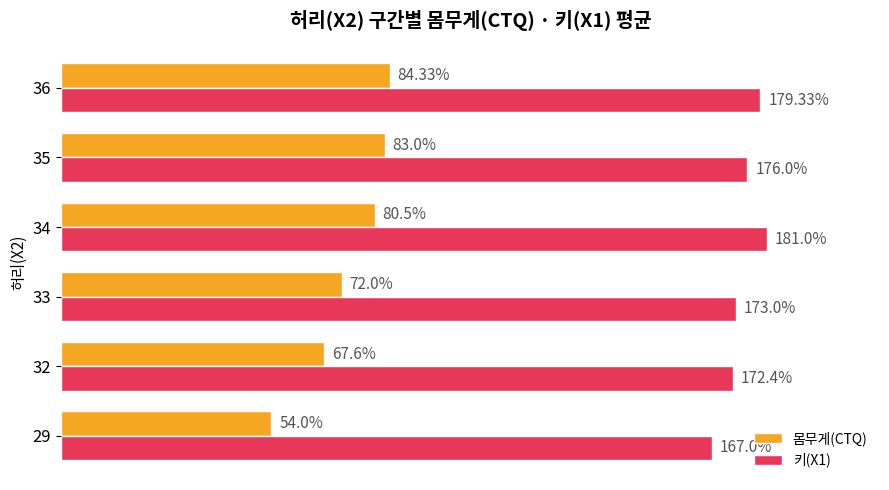

List the series in order of their overall mean, lowest first.

몸무게(CTQ), 키(X1)